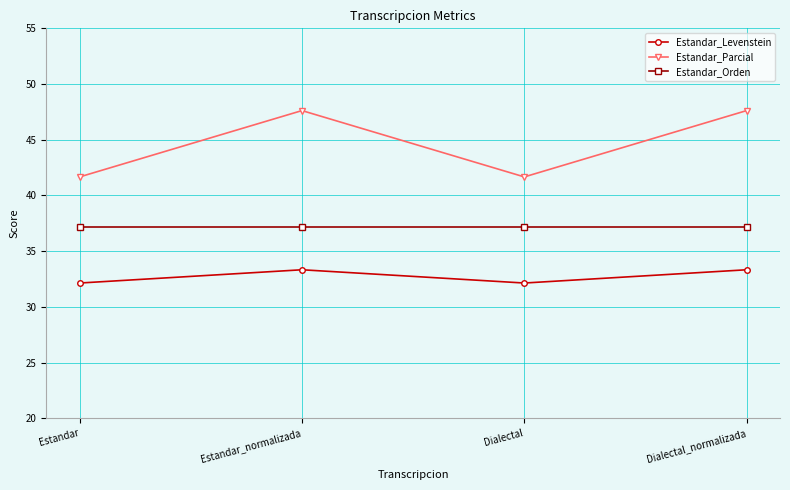

What is the value of the Estandar_Orden point at the 1st from the left?

37.2